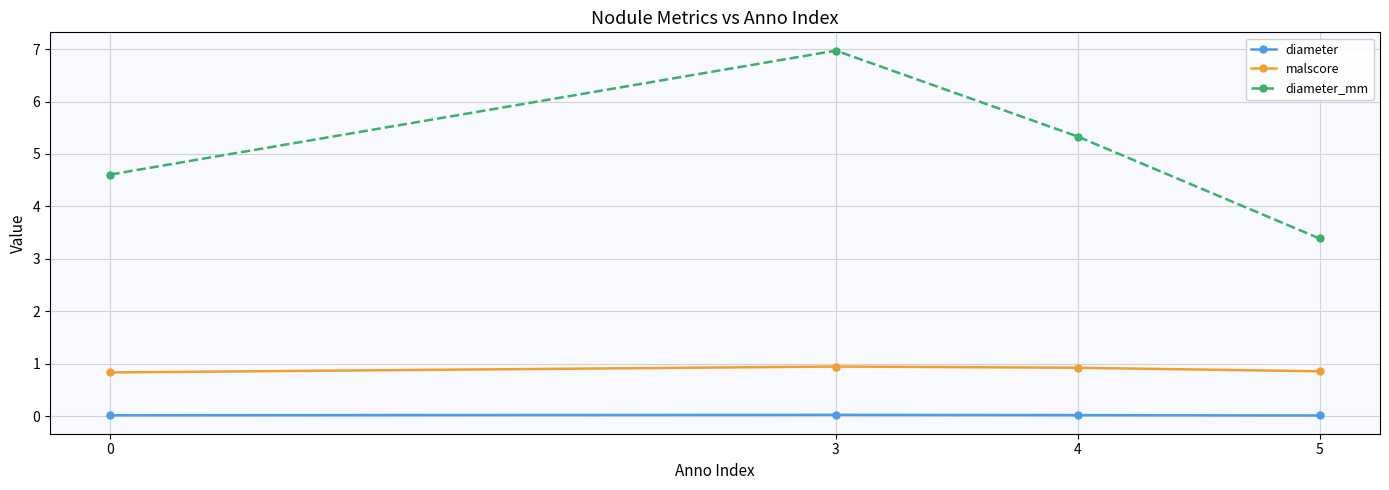

Which series has the largest total across all categories?

diameter_mm